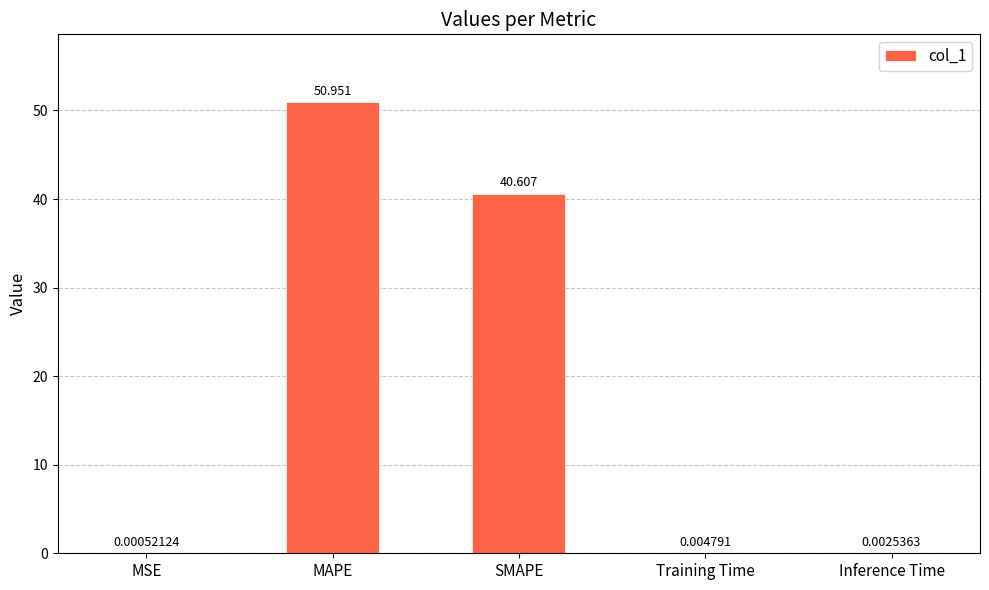

Which has a higher value, Inference Time or MAPE?

MAPE